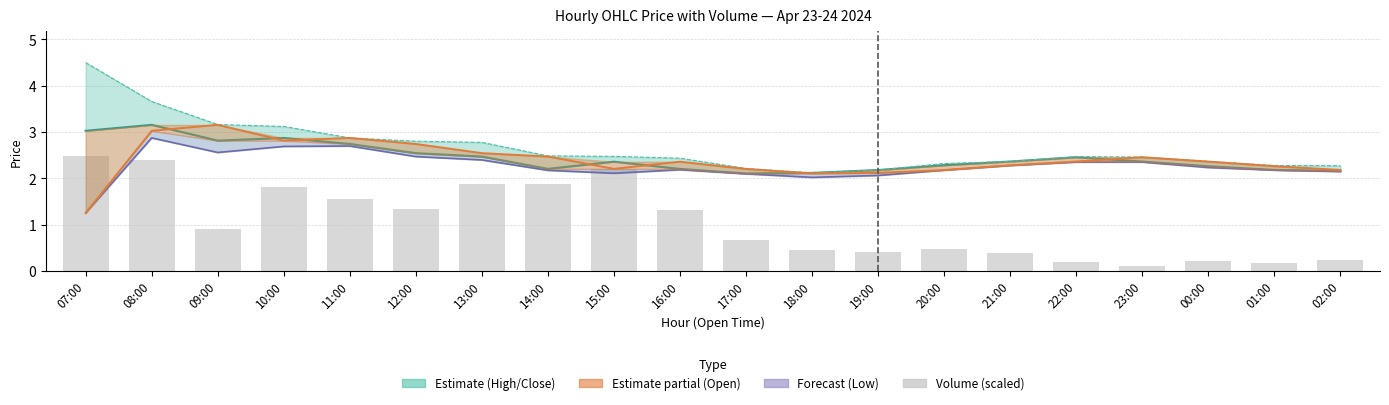

True or false: Close has a value of 2.1 at 17:00.

True